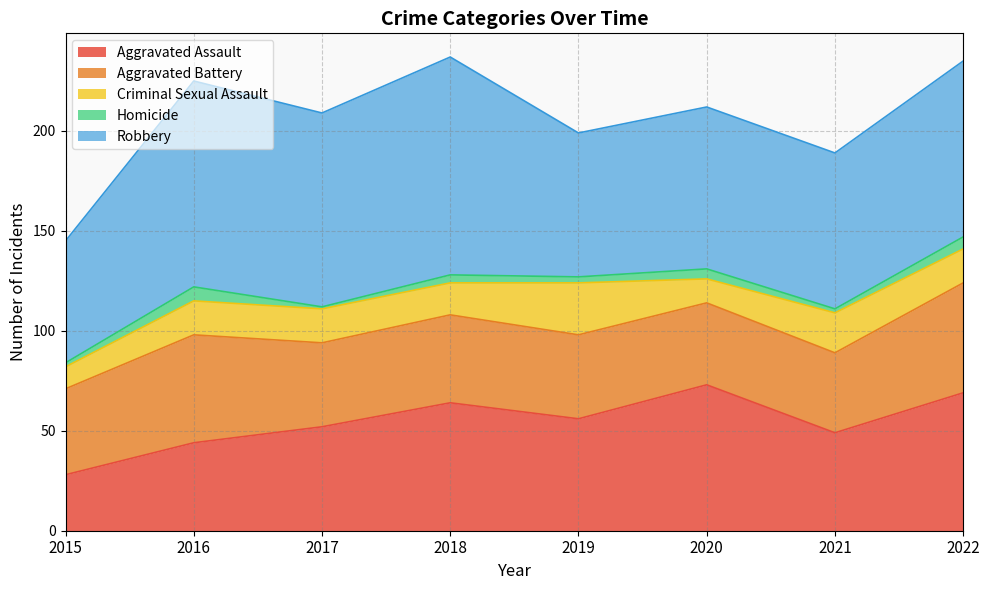

What is the sum of the Homicide values at 2019 and 2020?

8